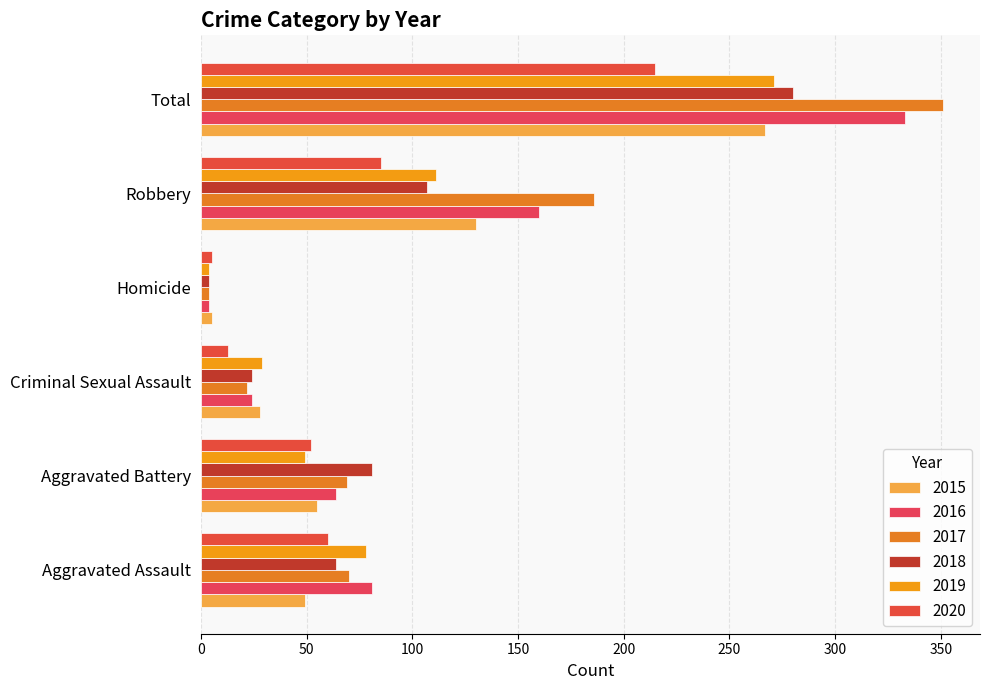

How many data points in 2017 are less than 70?

3